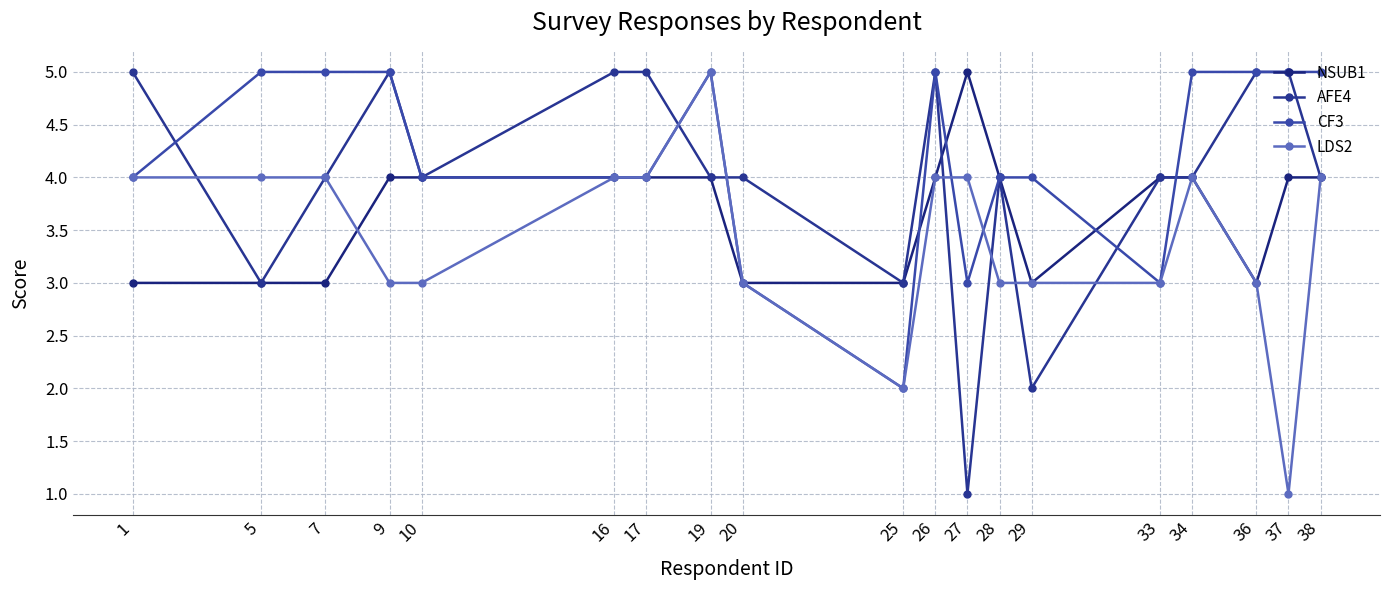

After their last crossing, which series has the higher values: LDS2 or AFE4?

AFE4